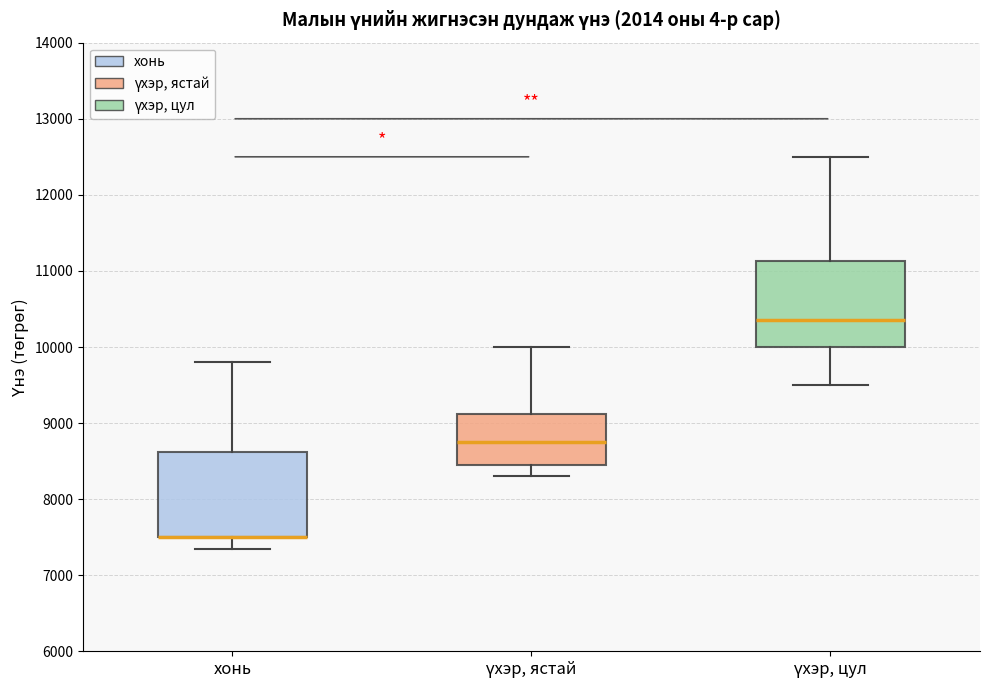

Reading left to right, read every box against the y-axis: the position of its median line, the range the box covers, and the ends of its whiskers. The values are not printed on the chart, so give them approximately, as read against the axis.

хонь: median 7500 (drawn on the box's lower edge), box 7500 to 8600, whiskers 7400 to 9800
үхэр, ястай: median 8800, box 8500 to 9100, whiskers 8300 to 10000
үхэр, цул: median 10400, box 10000 to 11100, whiskers 9500 to 12500